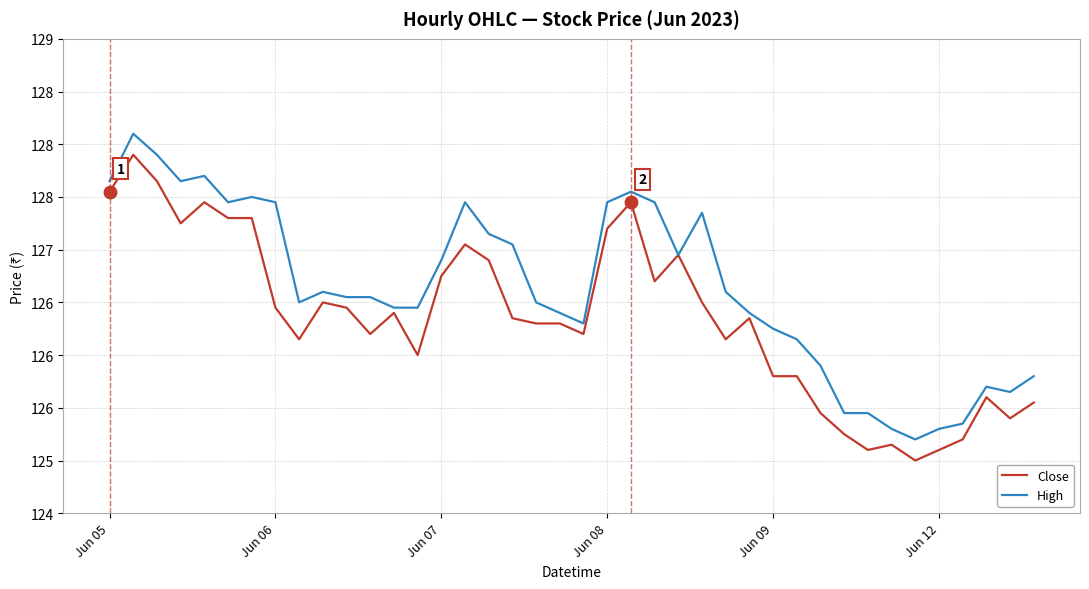

What are all the series names shown in the legend?

Close, High